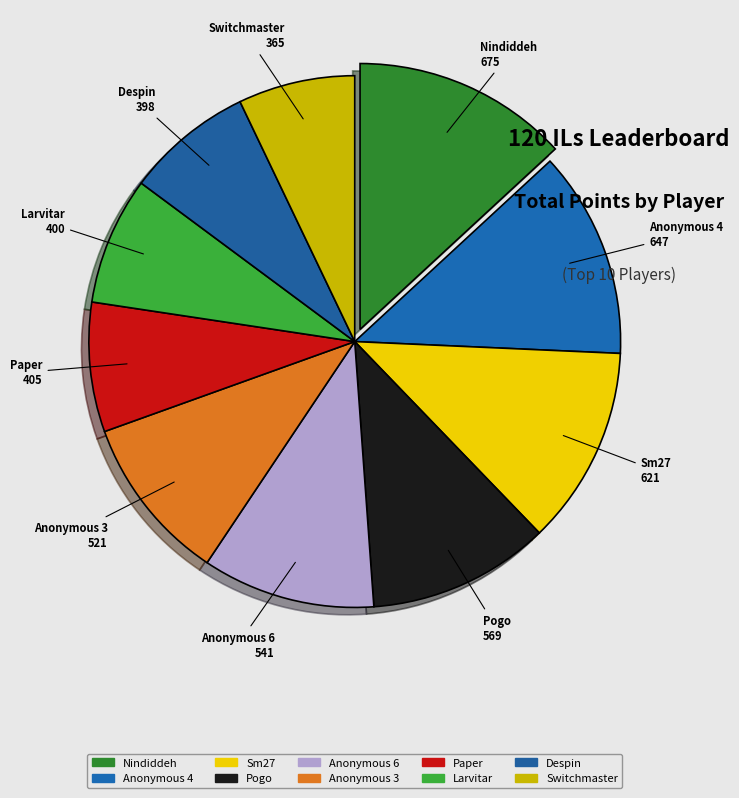

How many segments does this pie chart have?

10